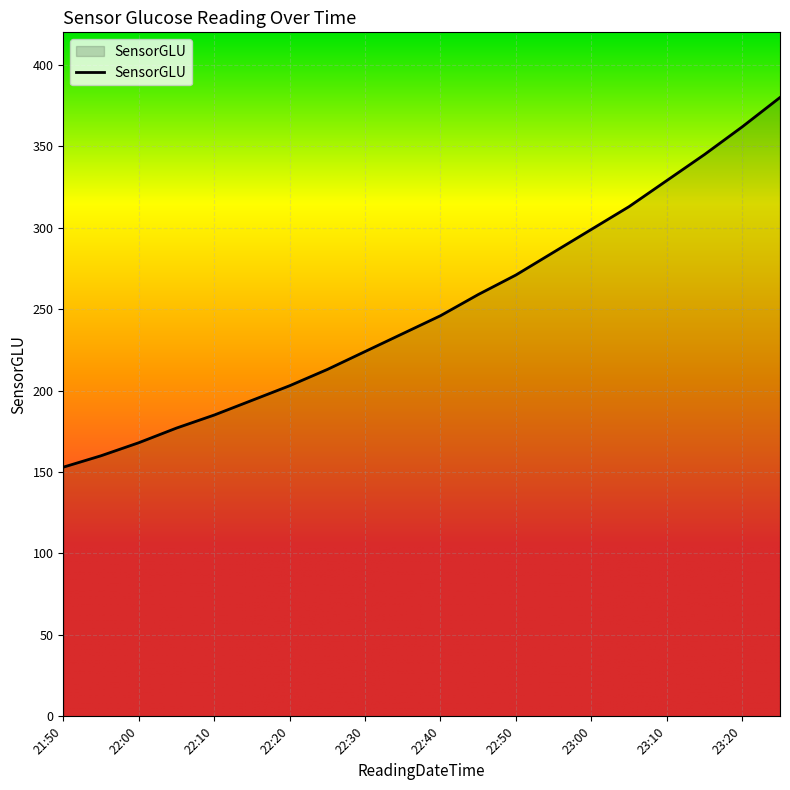

What is the difference between the maximum and minimum values?

227